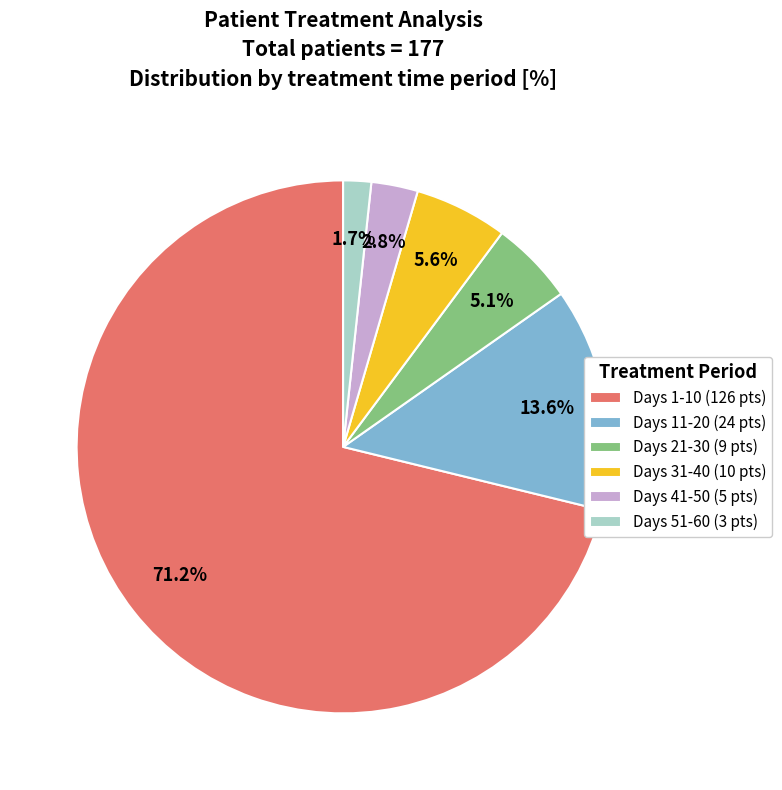

What is the total percentage of Days 1-10 (126 pts) and Days 31-40 (10 pts)?

76.8%